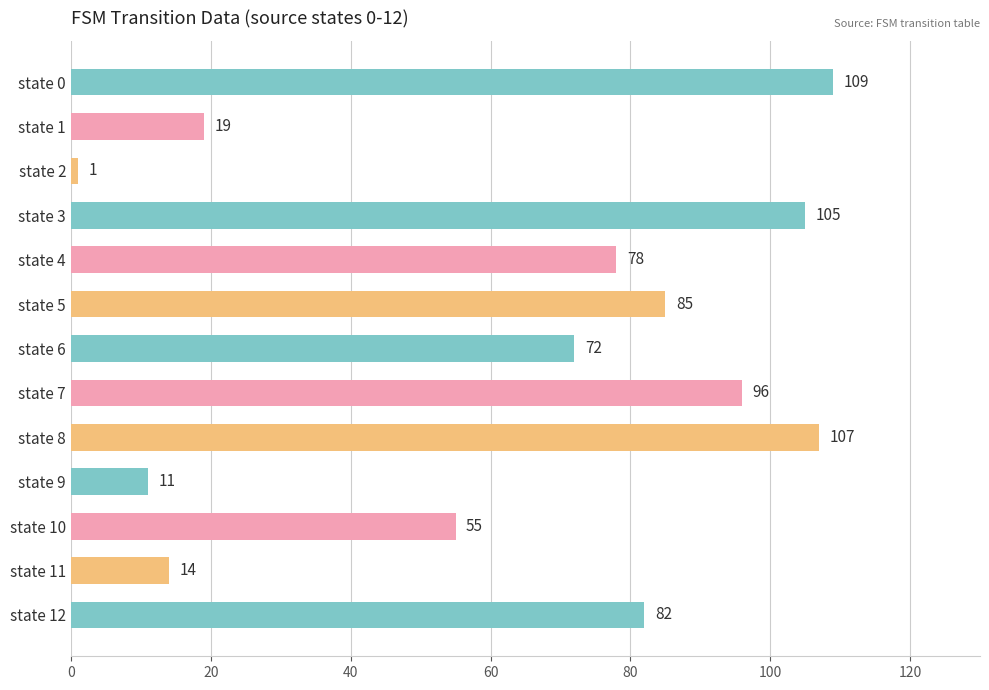

What is the sum of the values at state 7 and state 0?

205